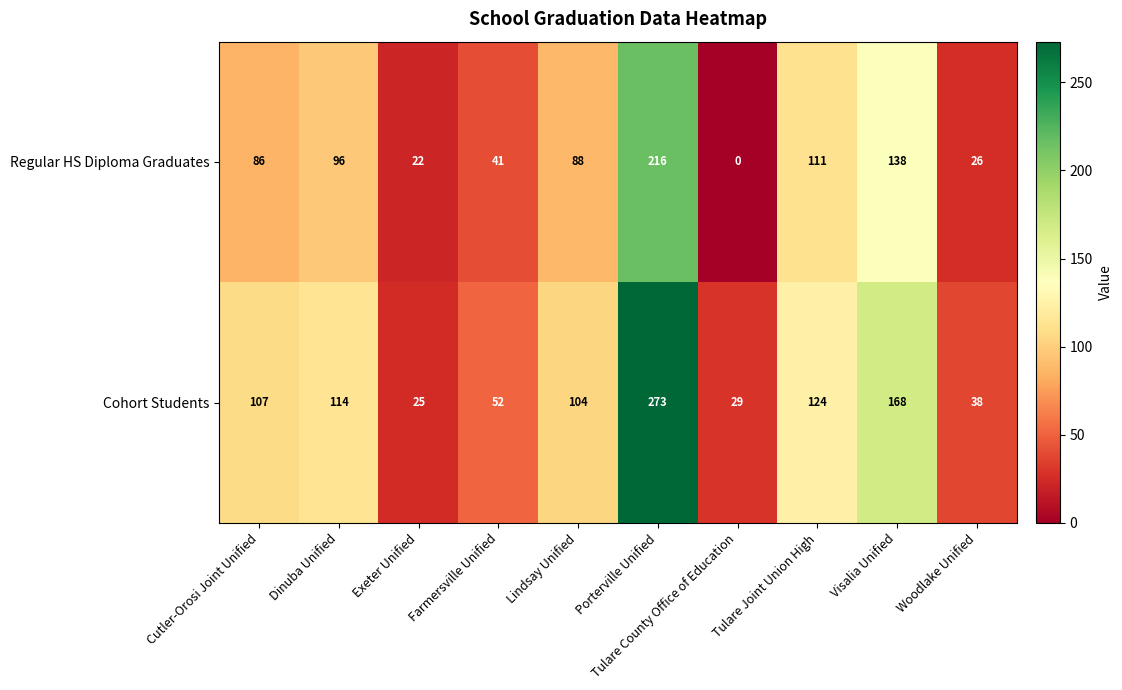

The Regular HS Diploma Graduates series shows 22 at Exeter Unified. True or false?

True